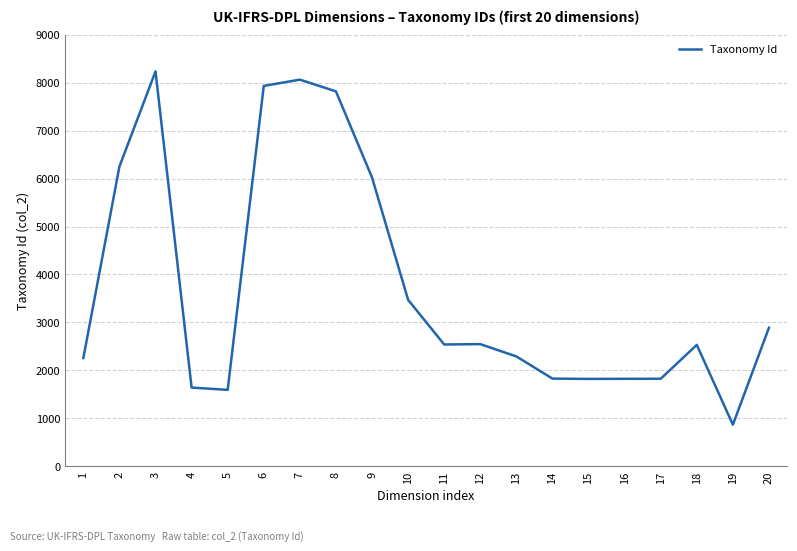

What is the maximum value shown in the chart?

8237